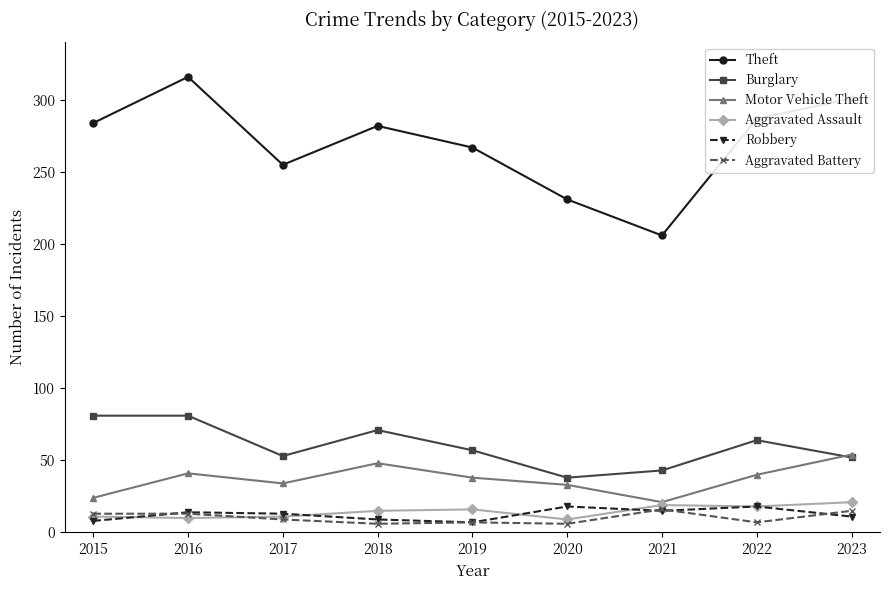

What is the value of the Robbery point at the 3rd from the left?

13